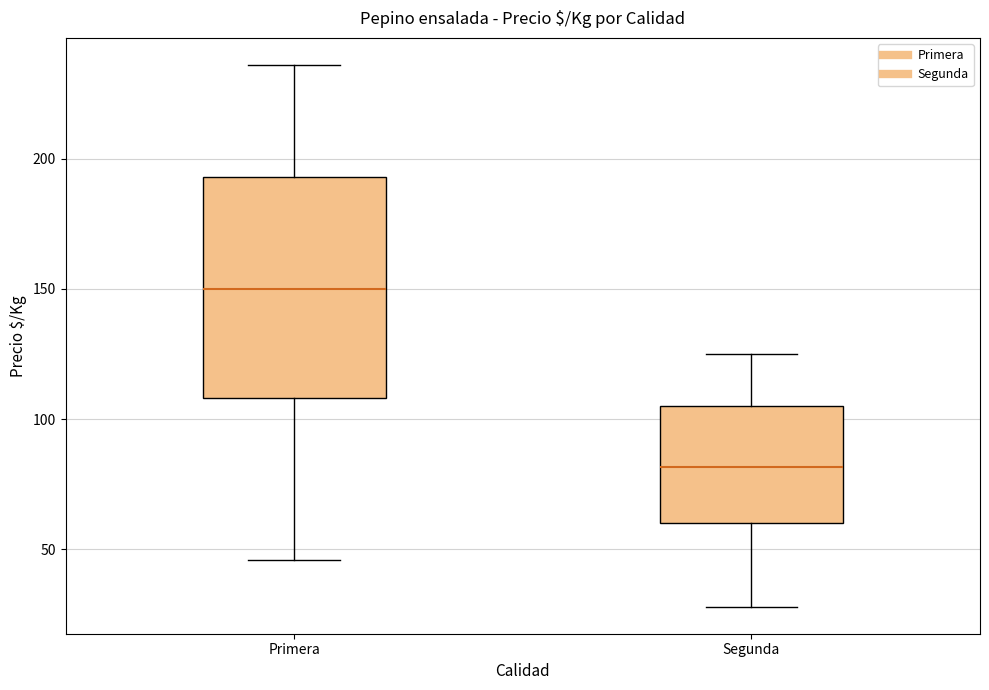

Reading left to right, transcribe this box plot: for each box, give where its median line is, the range the box spans, and where its two whiskers end, as read against the y-axis. The values are not printed on the chart, so give them approximately, as read against the axis.

Primera: median 150, box 110 to 195, whiskers 45 to 235
Segunda: median 80, box 60 to 105, whiskers 30 to 125